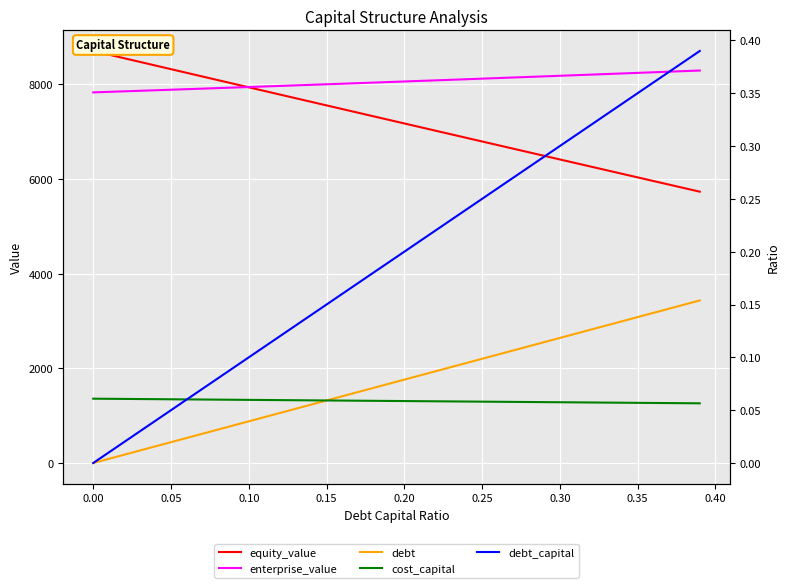

Is the value of debt at 30 greater than the value of equity_value at 26?

No